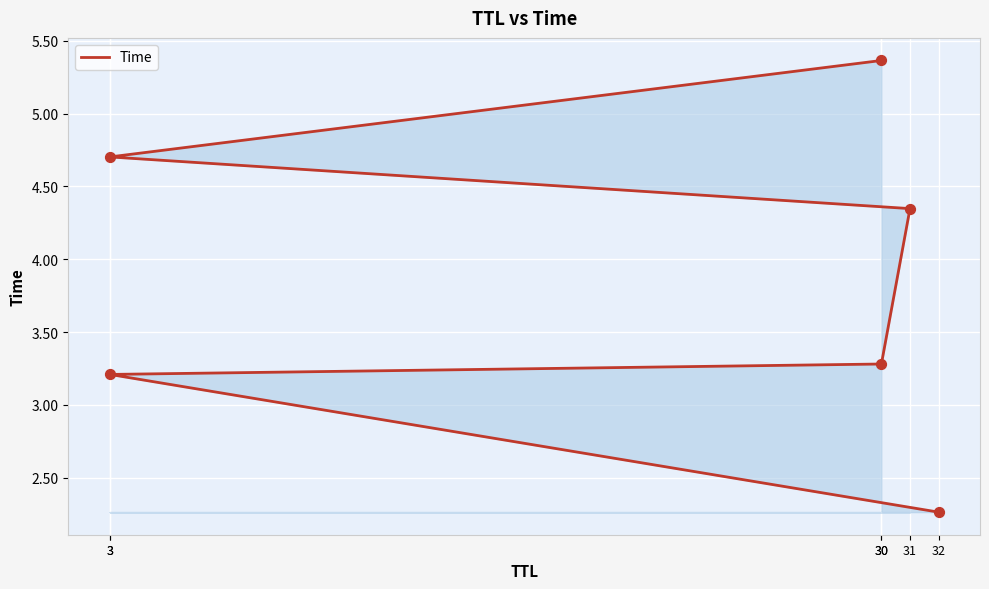

What is the ratio of the value at 3 to the value at 3?

1.5